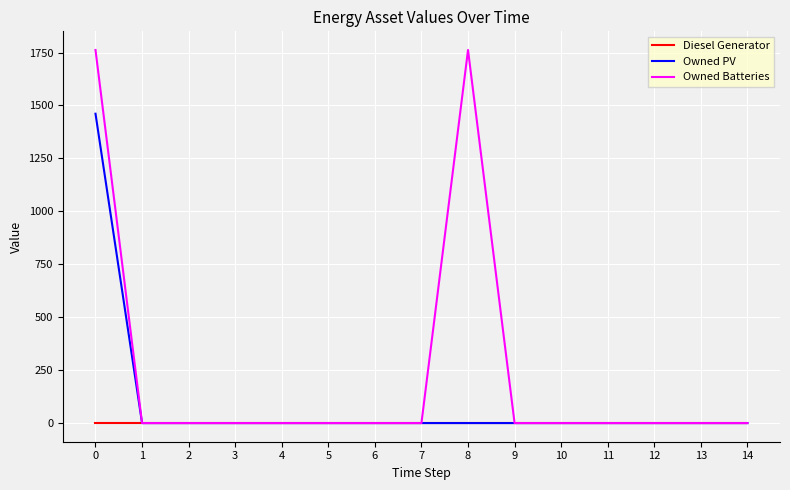

The value of Owned PV at 5 is 0. True or false?

True